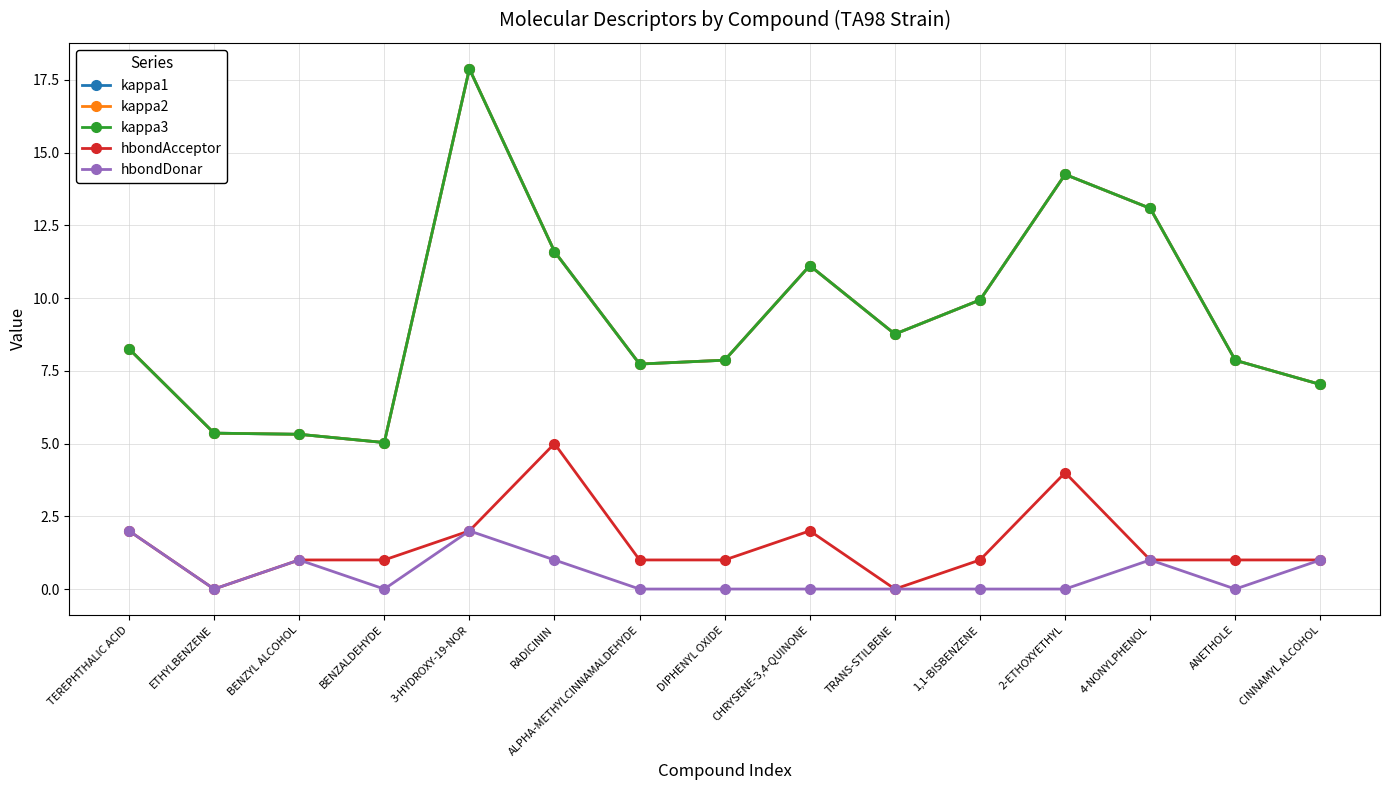

True or false: hbondAcceptor and hbondDonar cross at least once.

False